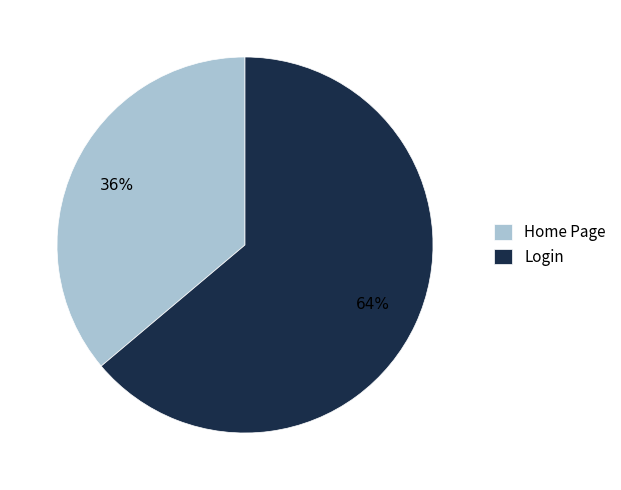

Rank the categories by value from highest to lowest.

Login, Home Page